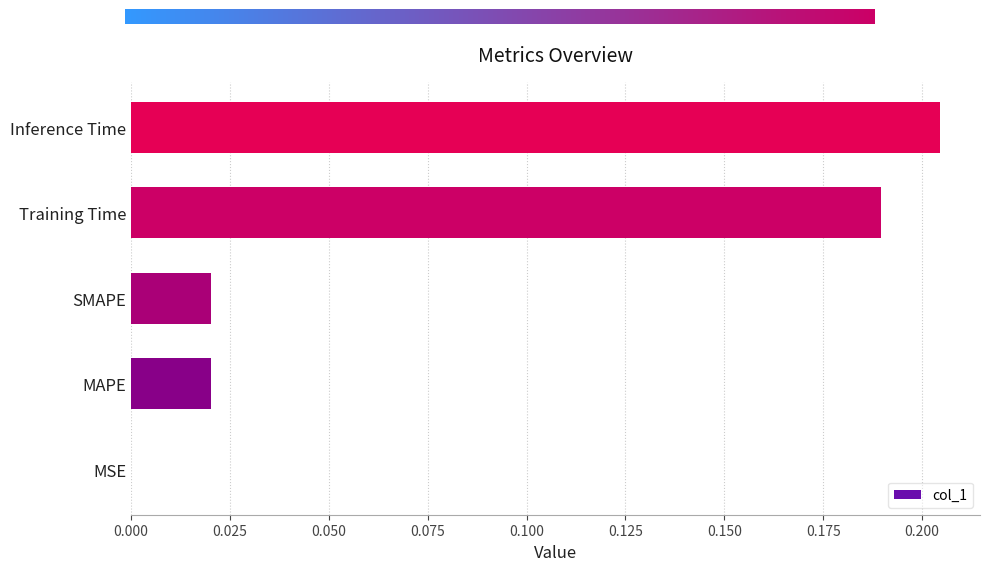

At which category does the chart reach its peak across all series?

Inference Time